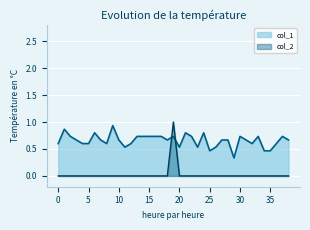

Reading left to right, transcribe all the data shown in this chart.

col_1: 0=0.6	1=0.9	2=0.7	3=0.7	4=0.6	5=0.6	6=0.8	7=0.7	8=0.6	9=0.9	10=0.7	11=0.5	12=0.6	13=0.7	14=0.7	15=0.7	16=0.7	17=0.7	18=0.7	19=0.7	20=0.5	21=0.8	22=0.7	23=0.5	24=0.8	25=0.5	26=0.5	27=0.7	28=0.7	29=0.3	30=0.7	31=0.7	32=0.6	33=0.7	34=0.5	35=0.5	36=0.6	37=0.7	38=0.7
col_2: 0=0.0	1=0.0	2=0.0	3=0.0	4=0.0	5=0.0	6=0.0	7=0.0	8=0.0	9=0.0	10=0.0	11=0.0	12=0.0	13=0.0	14=0.0	15=0.0	16=0.0	17=0.0	18=0.0	19=1.0	20=0.0	21=0.0	22=0.0	23=0.0	24=0.0	25=0.0	26=0.0	27=0.0	28=0.0	29=0.0	30=0.0	31=0.0	32=0.0	33=0.0	34=0.0	35=0.0	36=0.0	37=0.0	38=0.0